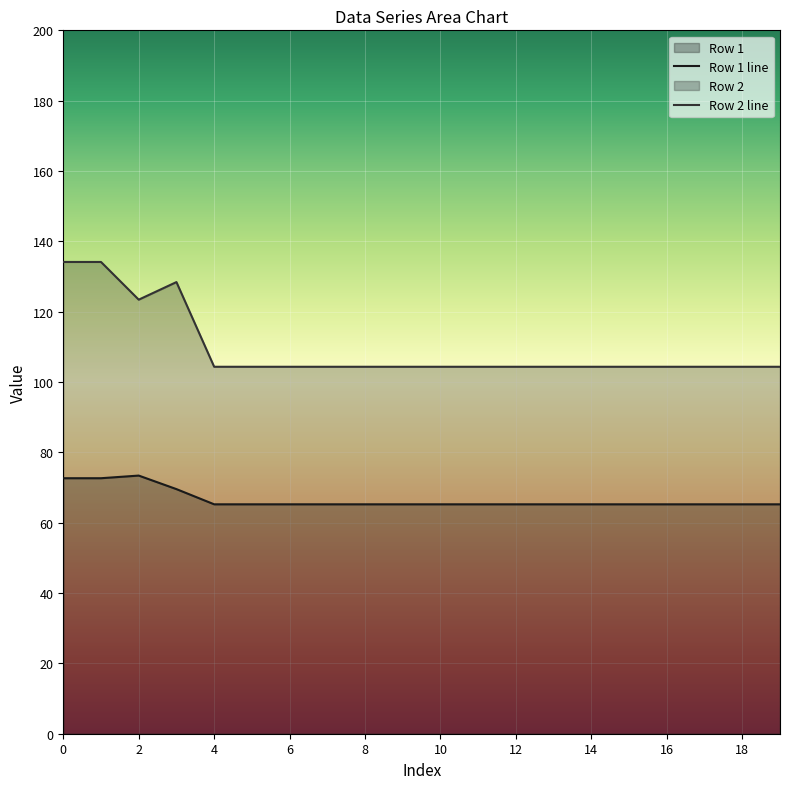

What is the difference between the highest and lowest values at 15?

39.1